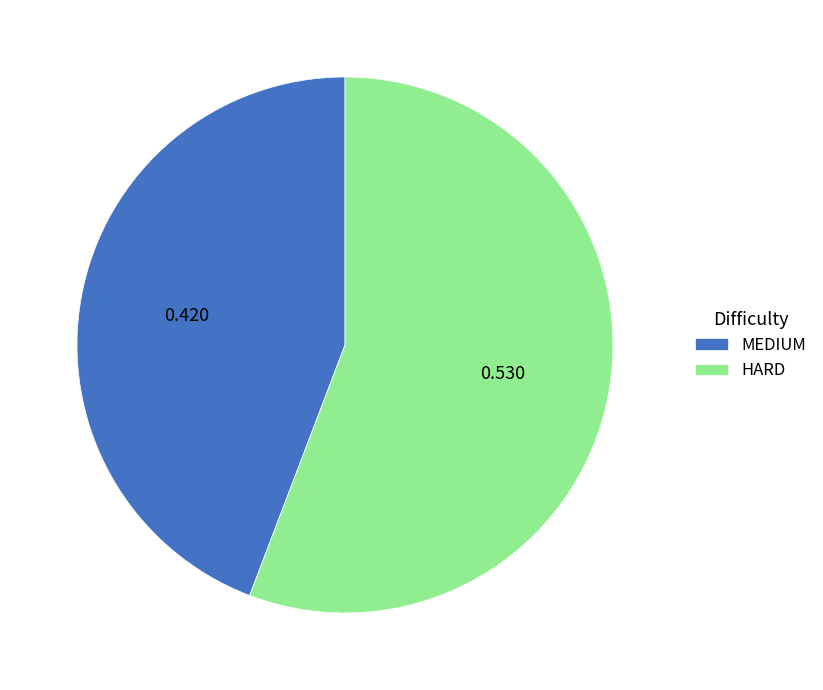

The HARD slice represents 56% of the pie. True or false?

True